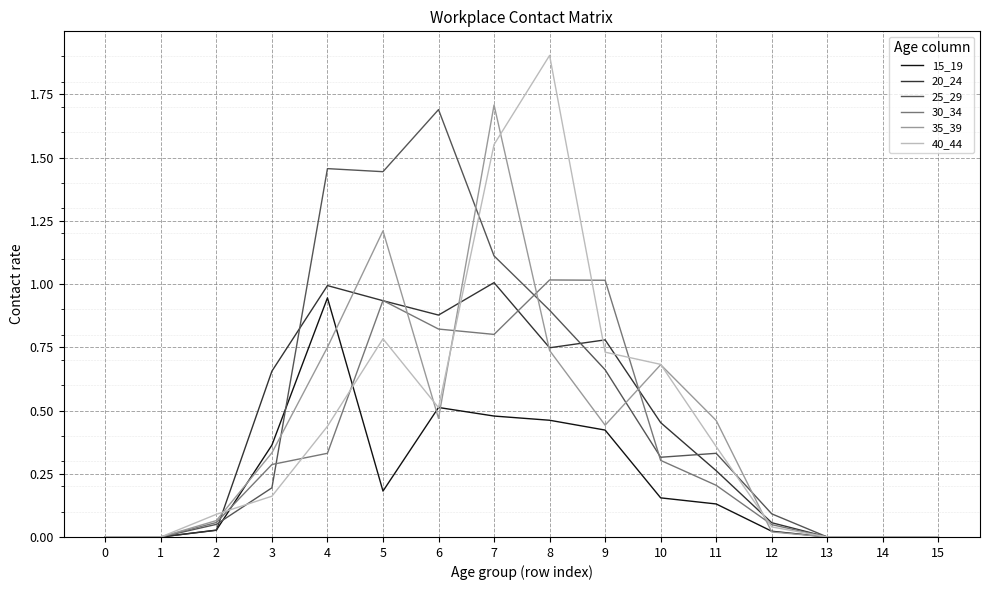

At 7, list the series in order from smallest to largest.

15_19, 30_34, 20_24, 25_29, 40_44, 35_39